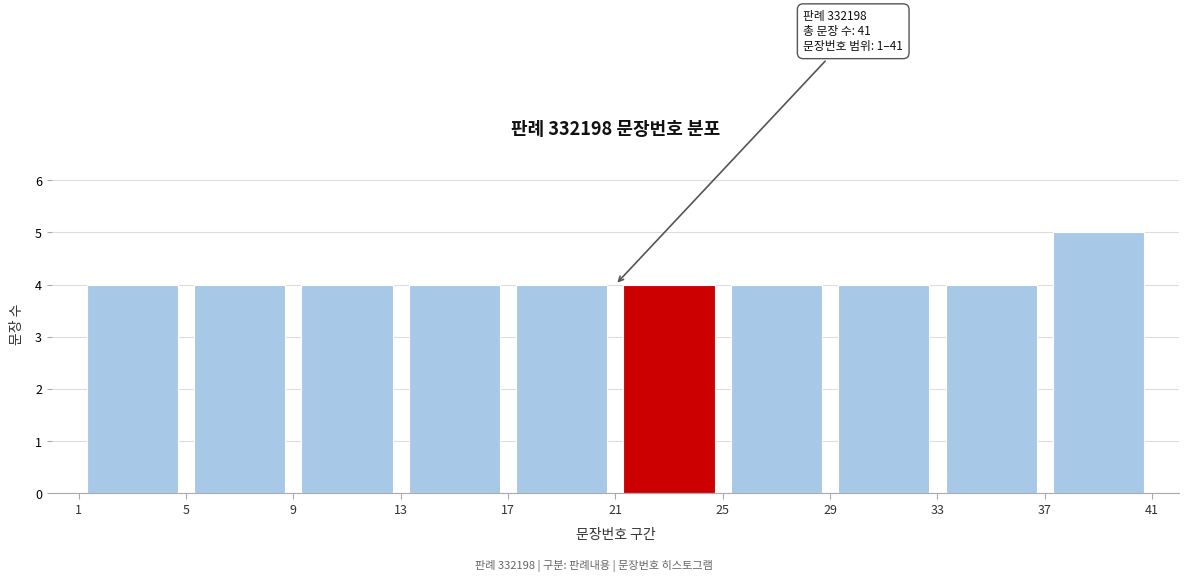

Which range on the x-axis has the tallest bar?

37 to 41